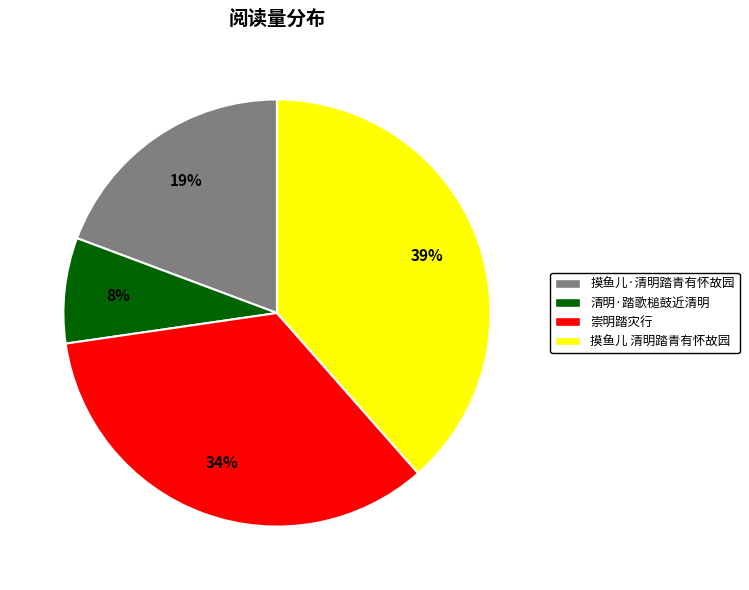

Do 清明·踏歌槌鼓近清明 and 摸鱼儿·清明踏青有怀故园 together represent more than half of the pie?

No